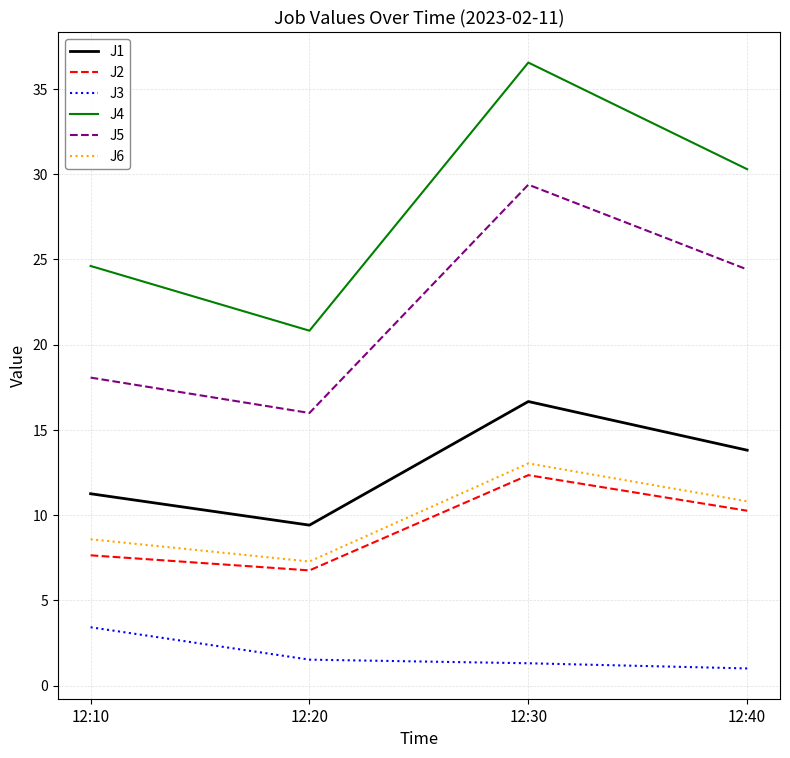

The J5 series shows 18.1 at 12:10. True or false?

True